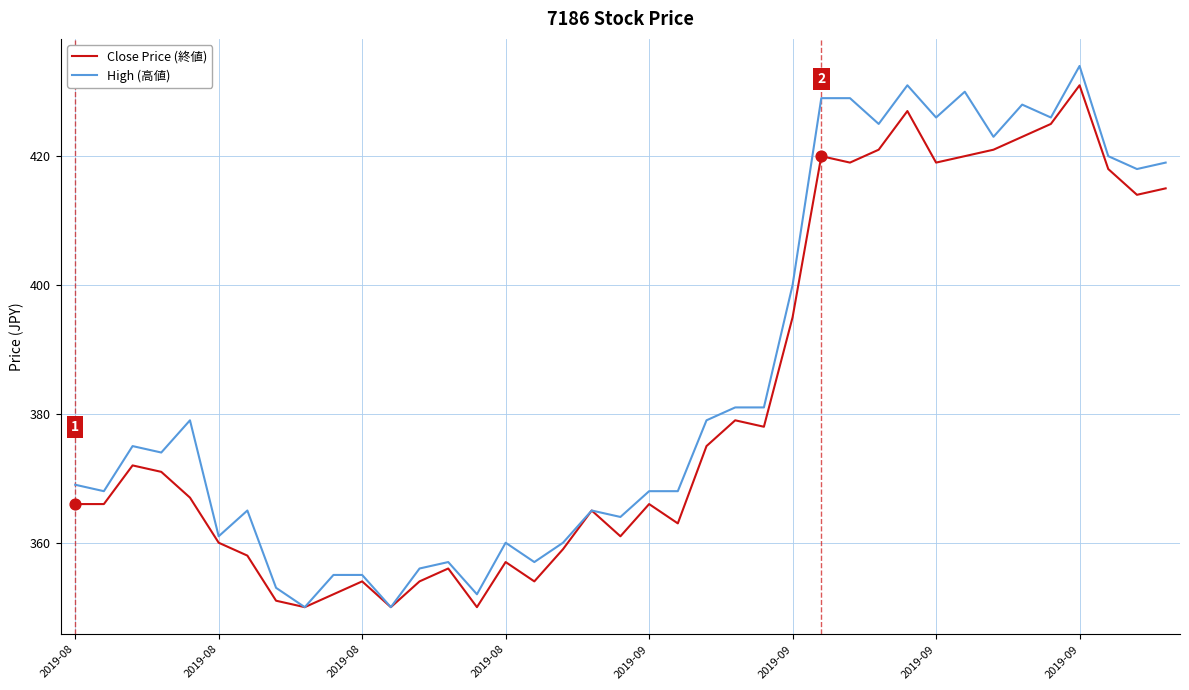

Which series has the largest range (max minus min)?

High (高値)